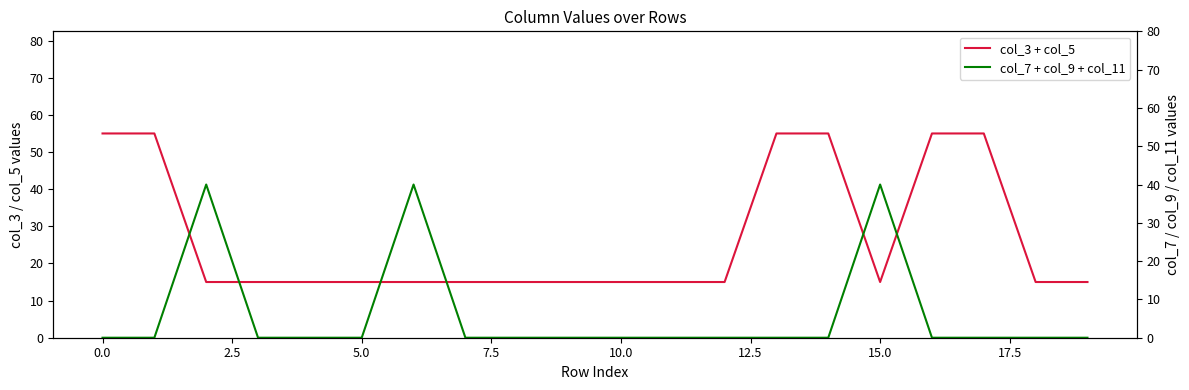

The value of col_7 + col_9 + col_11 at 18 is 20. True or false?

False